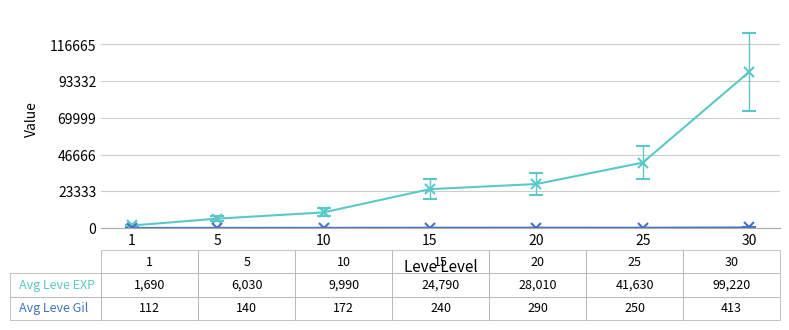

At which category is the sum across all series the highest?

30